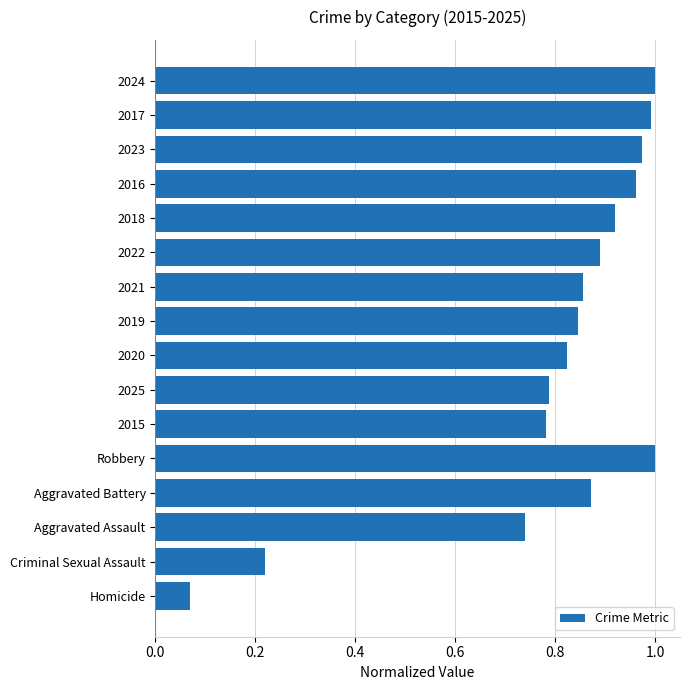

What is the change in value from 2019 to 2023?

+0.1